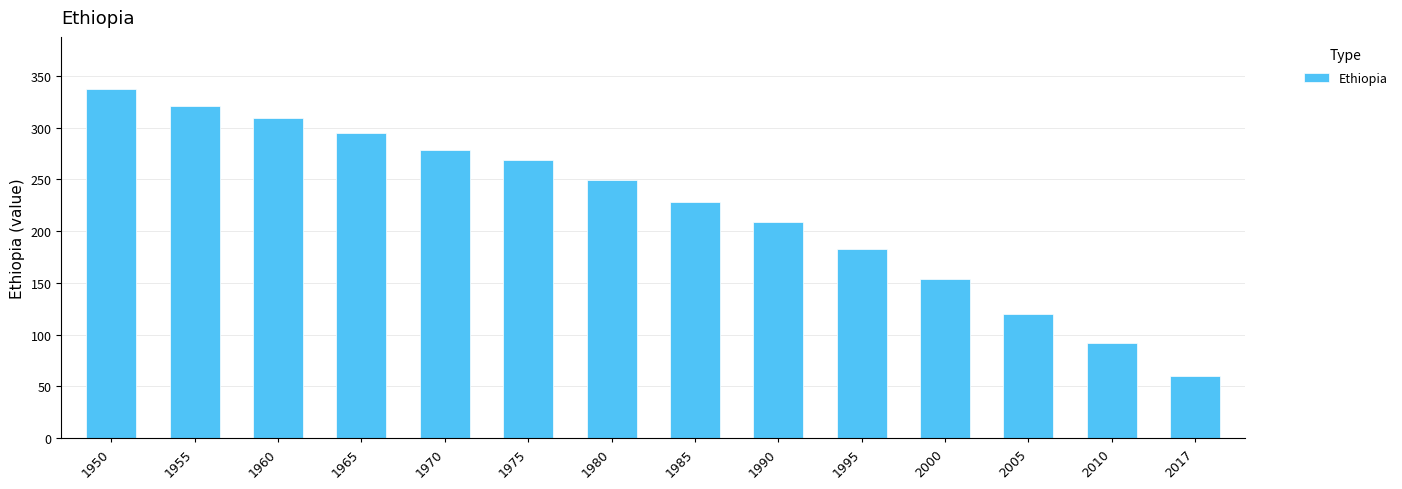

Does the chart contain stacked bars?

No